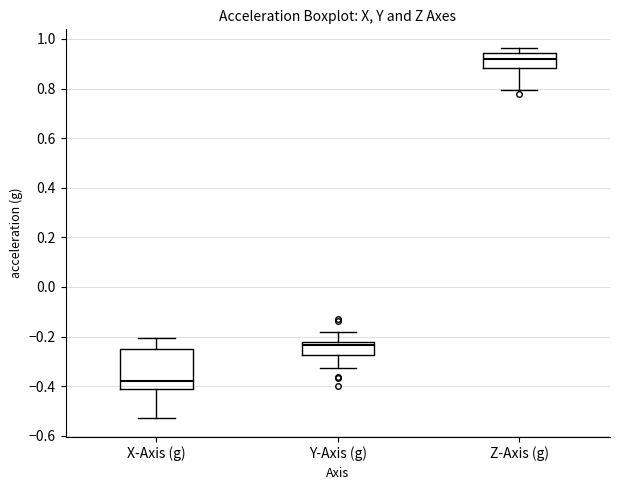

Reading left to right, read every box against the y-axis: the position of its median line, the range the box covers, and the ends of its whiskers. The values are not printed on the chart, so give them approximately, as read against the axis.

X-Axis (g): median -0.38, box -0.40 to -0.24, whiskers -0.54 to -0.20
Y-Axis (g): median -0.24, box -0.28 to -0.22, whiskers -0.32 to -0.18
Z-Axis (g): median 0.92, box 0.88 to 0.94, whiskers 0.80 to 0.96